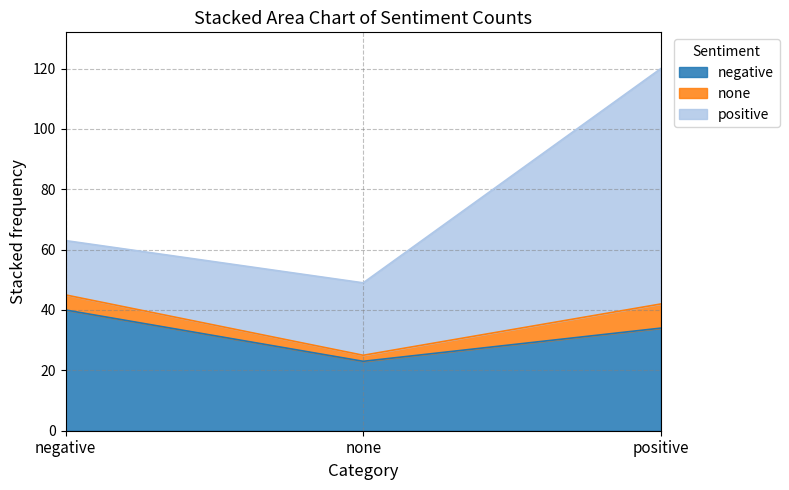

Is it true that negative equals 34 at positive?

True